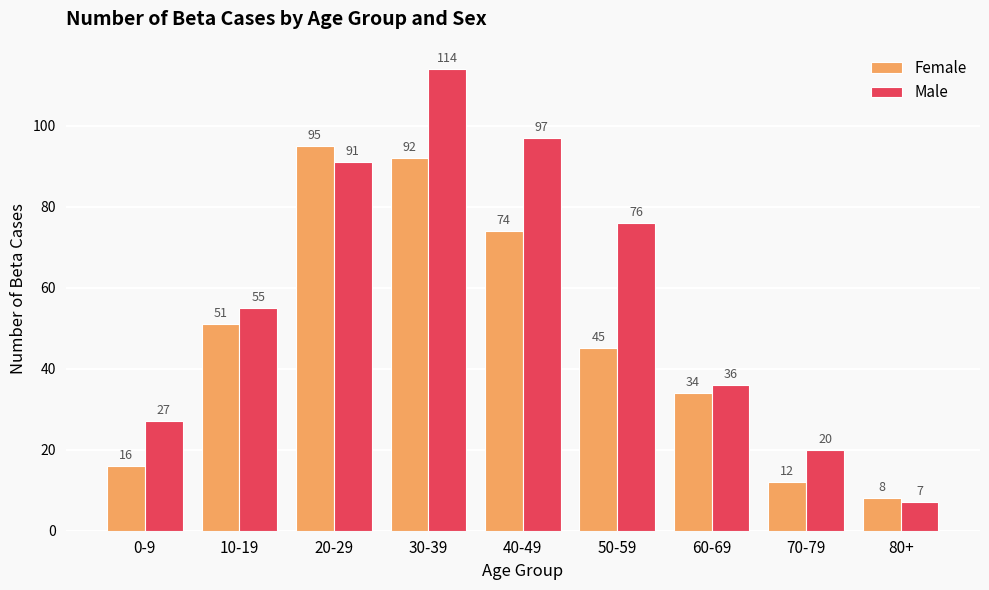

Which series has the largest range (max minus min)?

Male